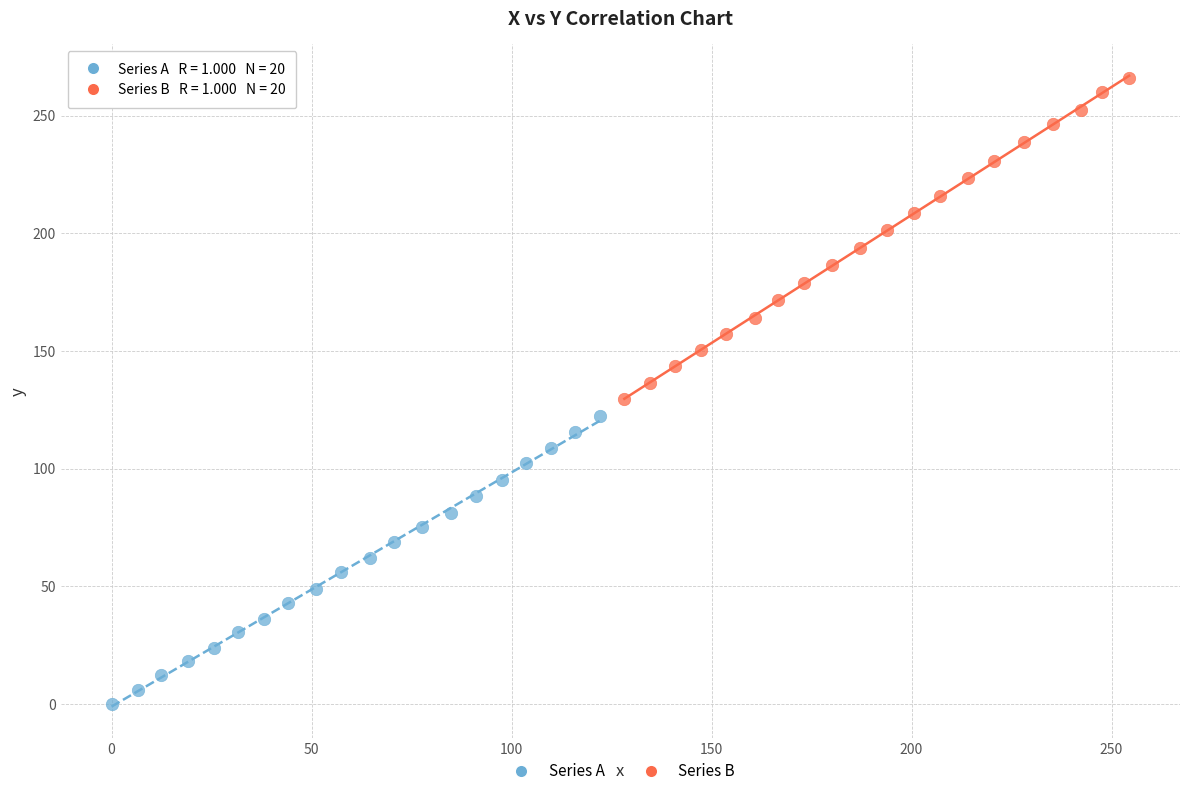

Which series contains the highest Y value?

Series B